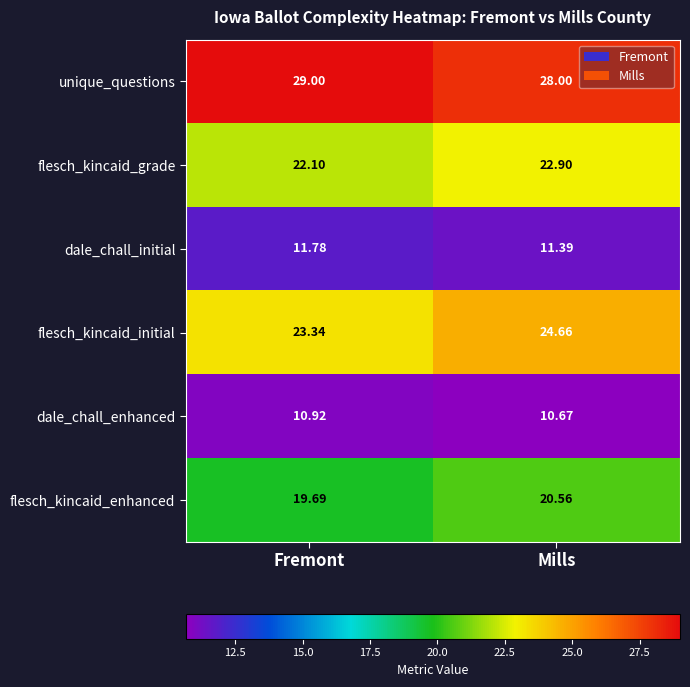

Which series has the largest total across all categories?

unique_questions